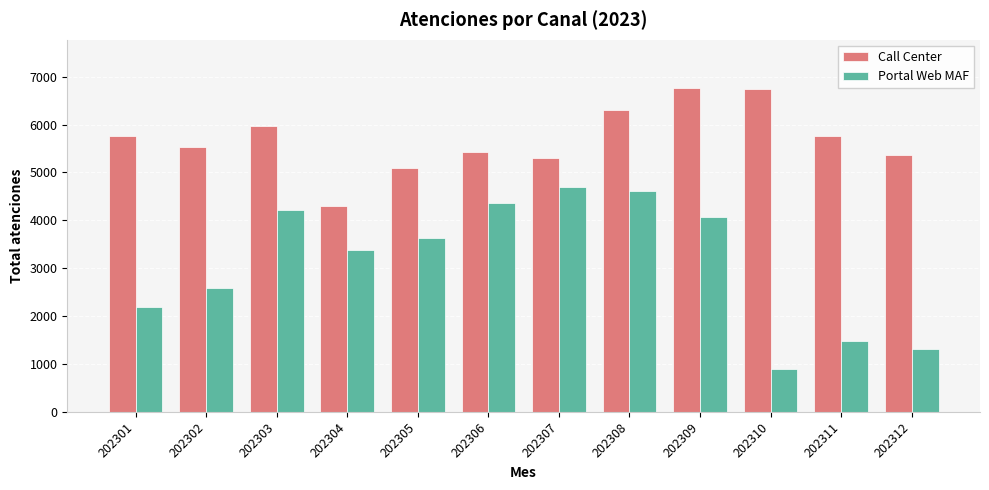

Which series has the largest range (max minus min)?

Portal Web MAF